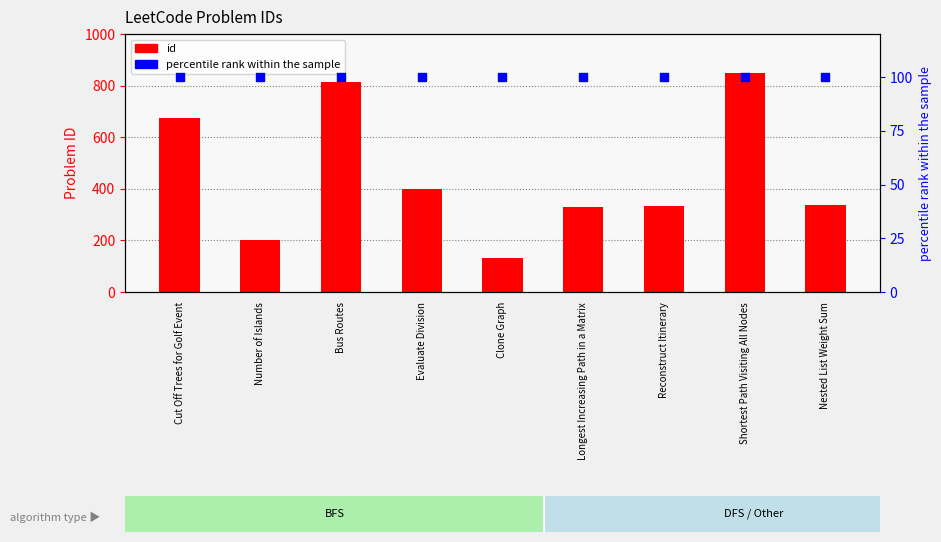

At how many categories does at least one series exceed 776?

2